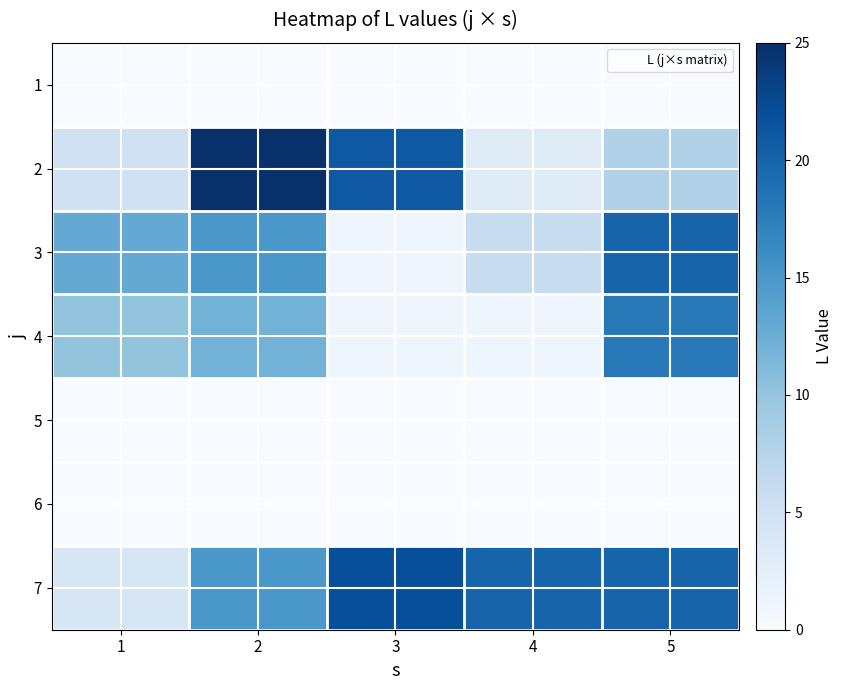

At how many categories does at least one series exceed 0?

5